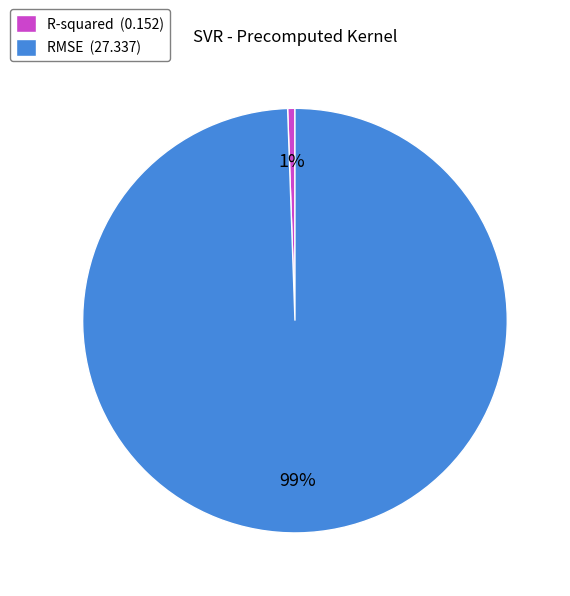

Is it true that R-squared is 10% of the pie?

False